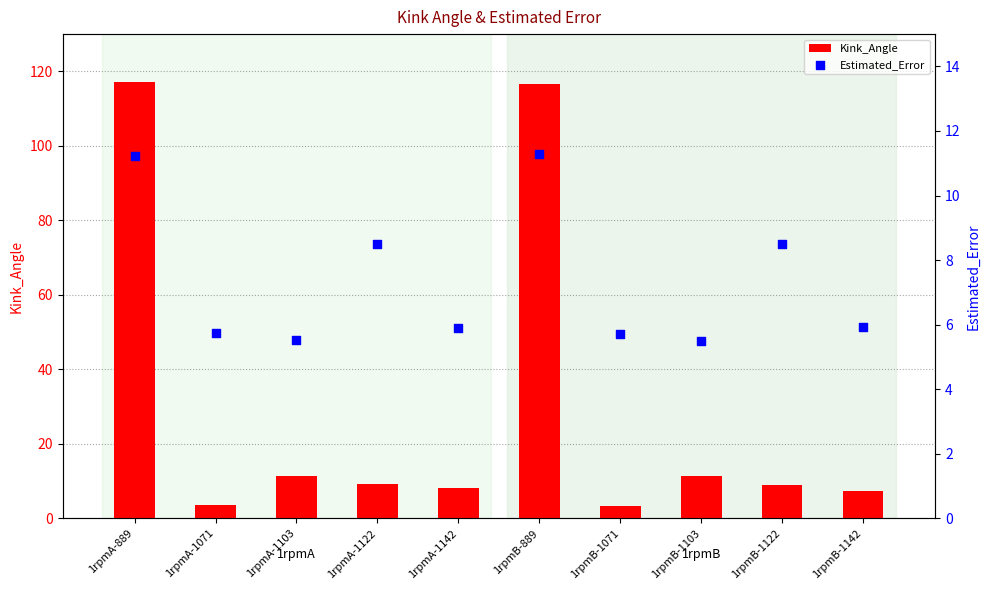

Is the value of Estimated_Error at 1rpmB-1122 greater than the value of Kink_Angle at 1rpmA-1142?

Yes